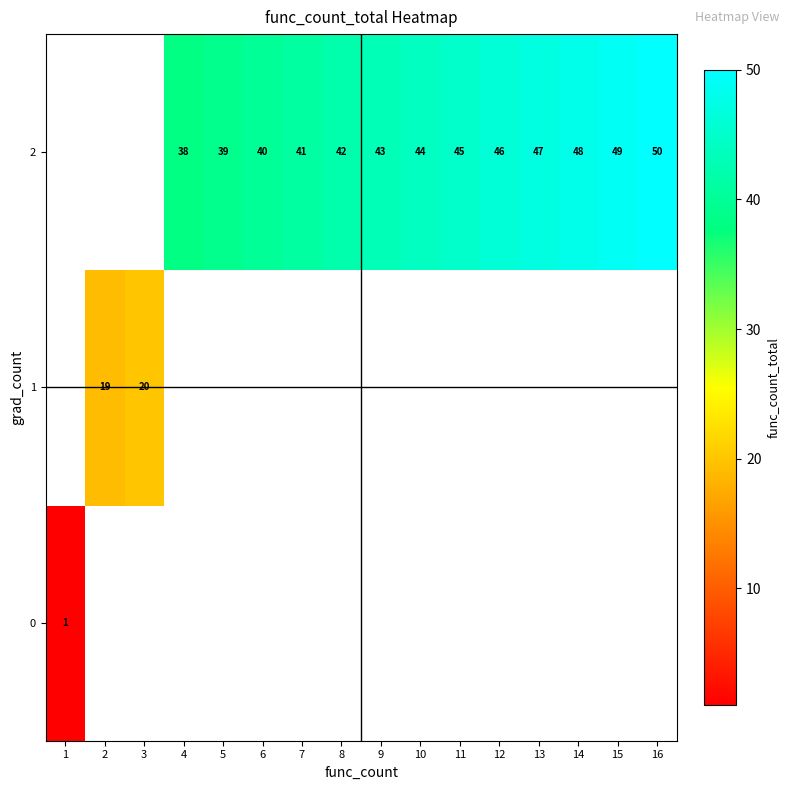

The 2 series shows 46 at 12. True or false?

True